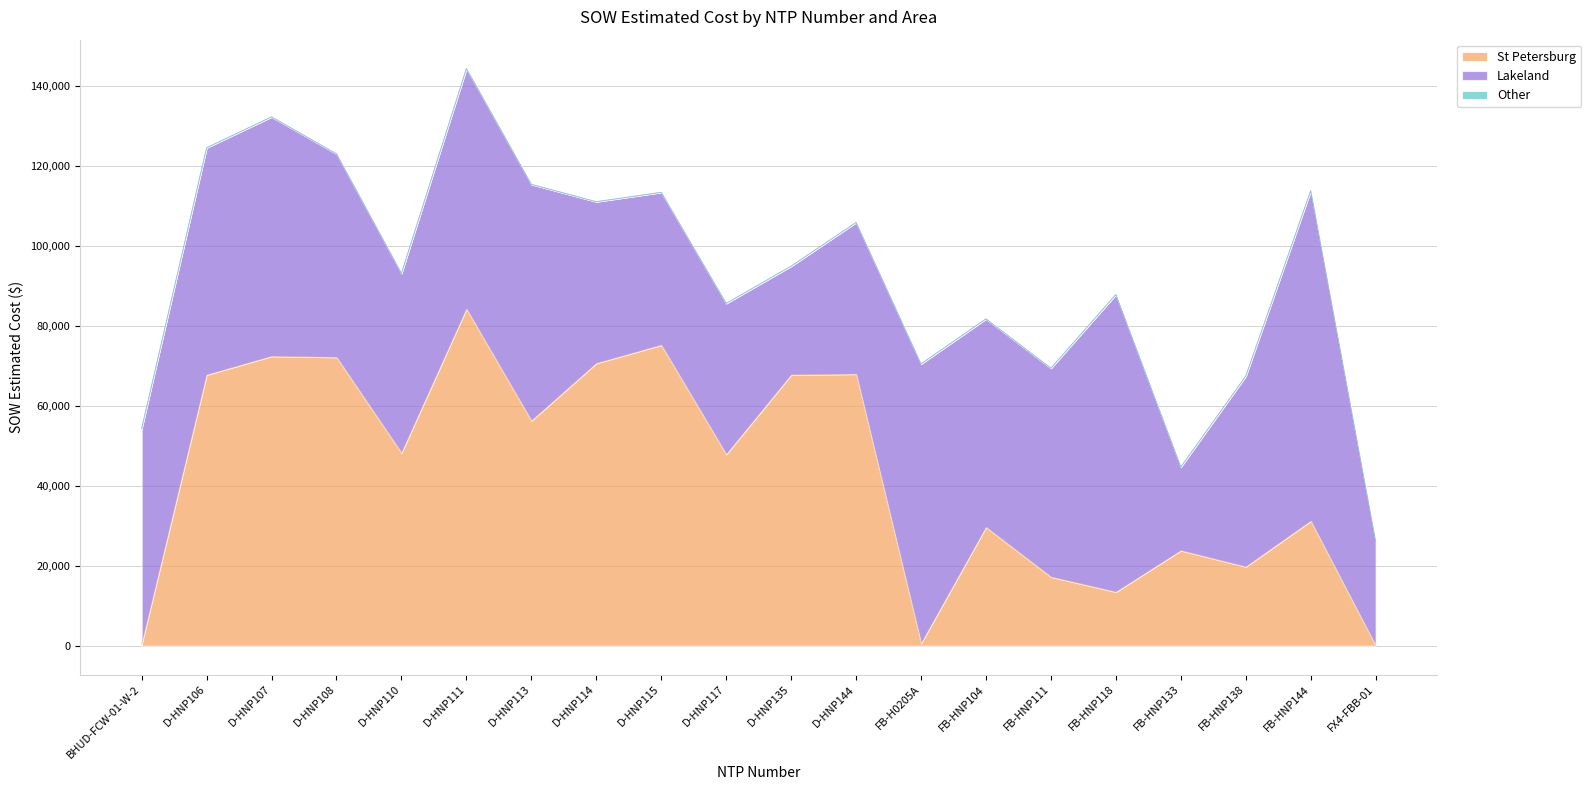

The Other series shows 0.0 at D-HNP135. True or false?

True